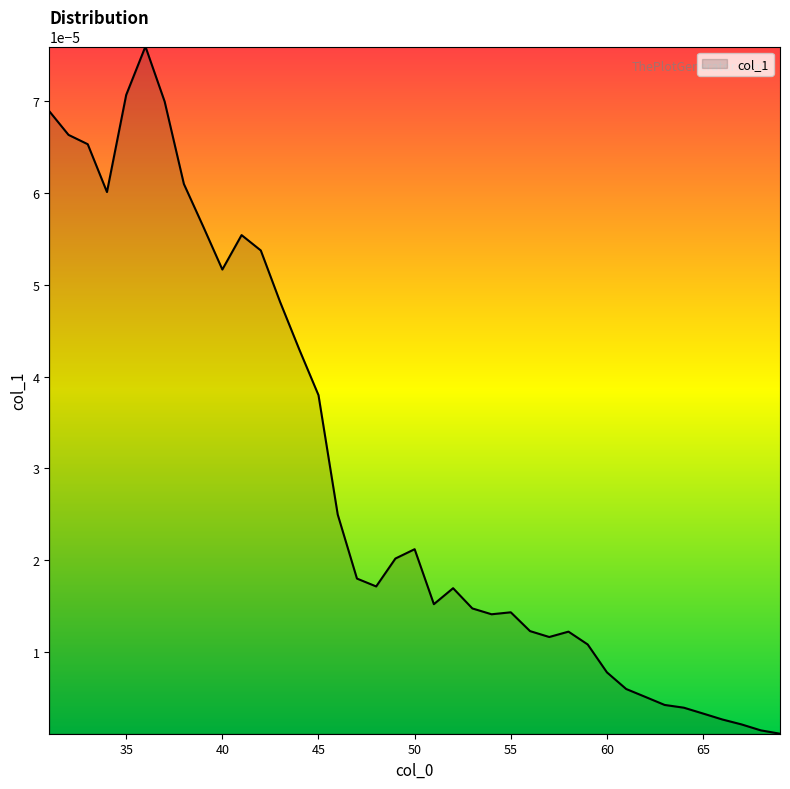

List the labels in order of value, smallest first.

69, 68, 67, 66, 65, 64, 63, 62, 61, 60, 59, 57, 58, 56, 54, 55, 53, 51, 52, 48, 47, 49, 50, 46, 45, 44, 43, 40, 42, 41, 39, 34, 38, 33, 32, 31, 37, 35, 36